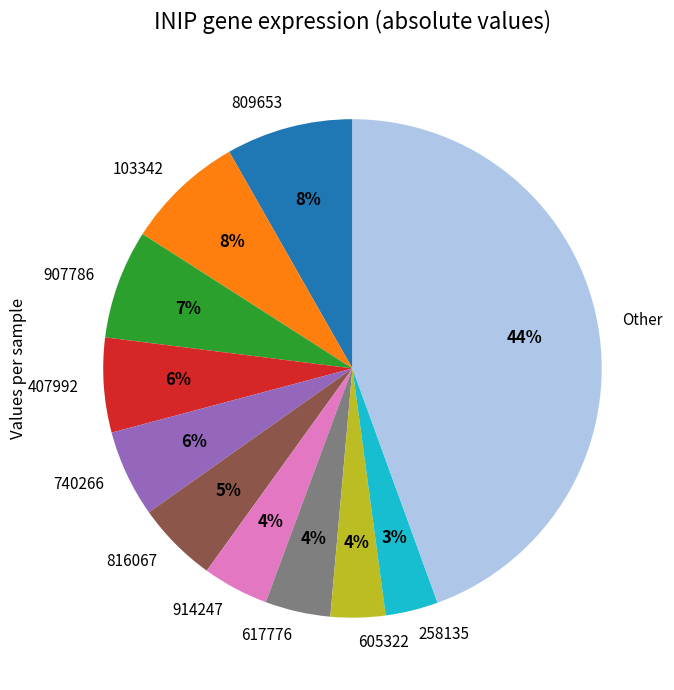

Which category has the biggest portion of the pie?

Other